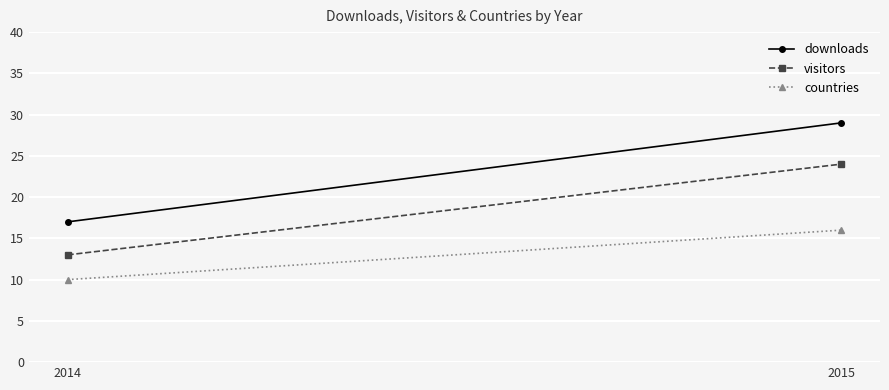

At how many categories does at least one series exceed 28?

1